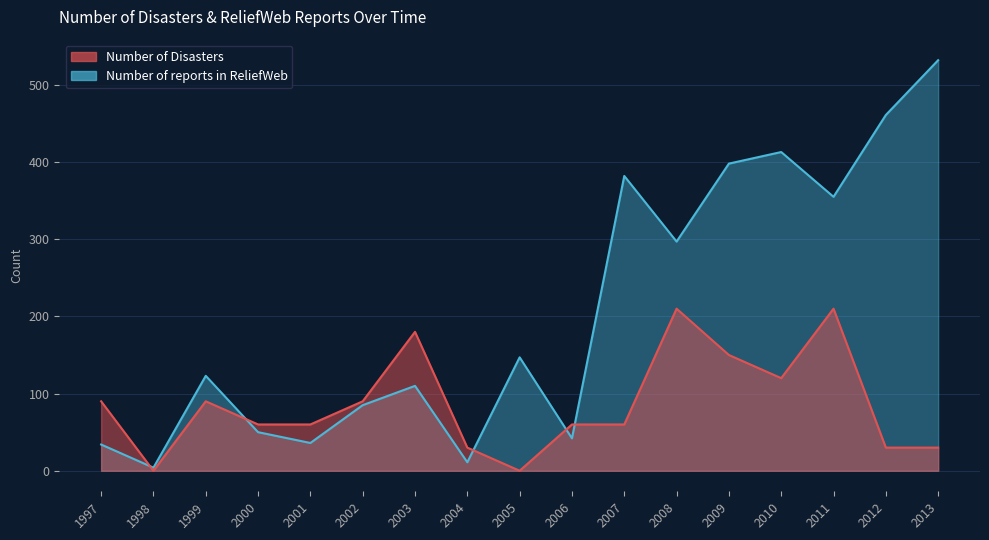

What is the greatest value displayed?

532